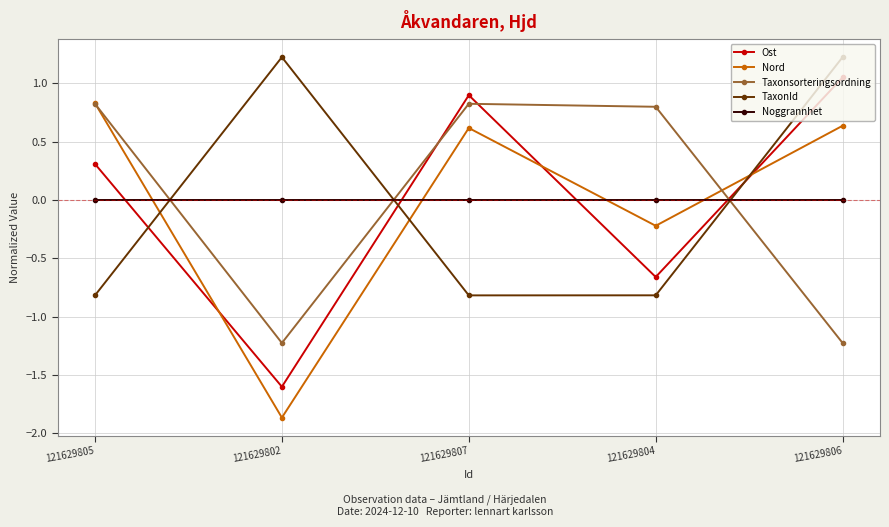

Which series has the widest spread of values?

Nord